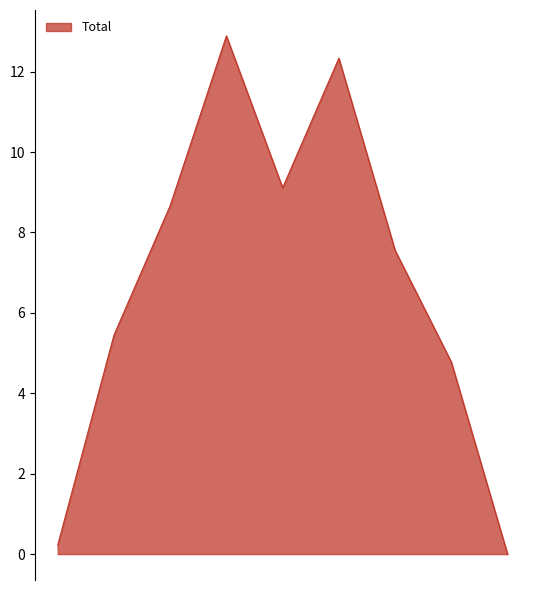

What is the greatest value displayed?

12.9